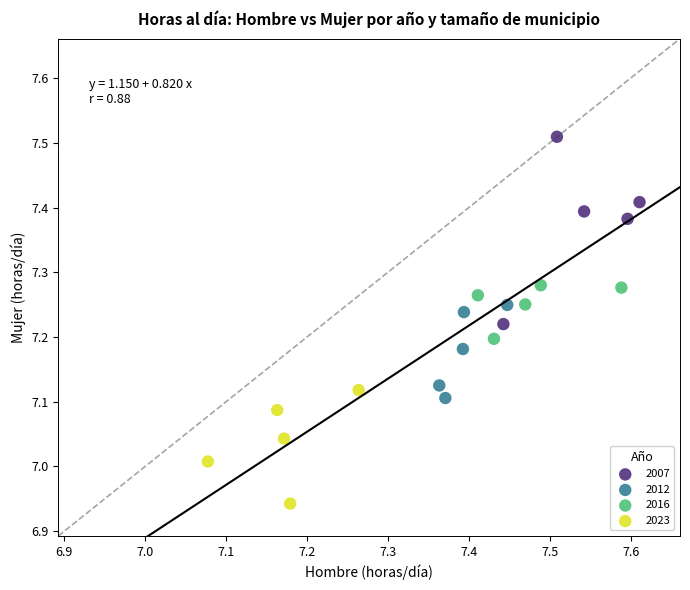

Which series reaches the maximum Y coordinate?

2007